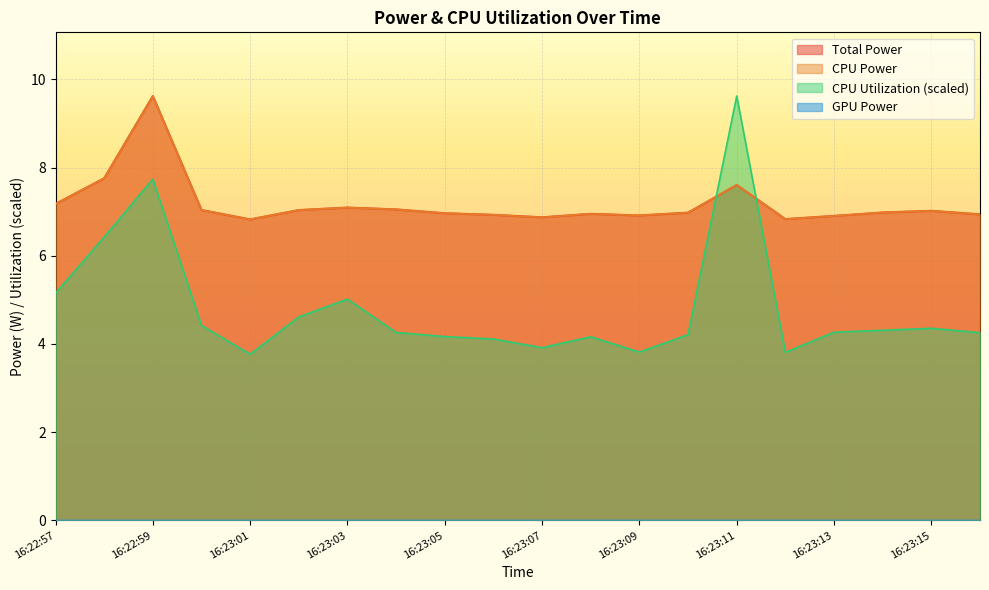

The value of Total Power at 16:22:57 is 2.7. True or false?

False